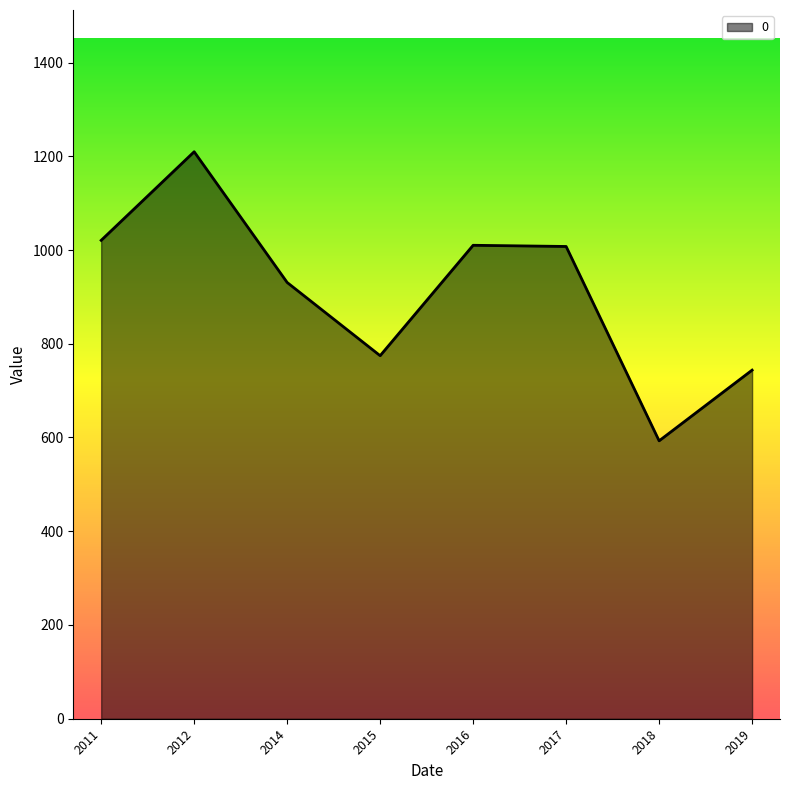

What is the greatest value displayed?

1209.6